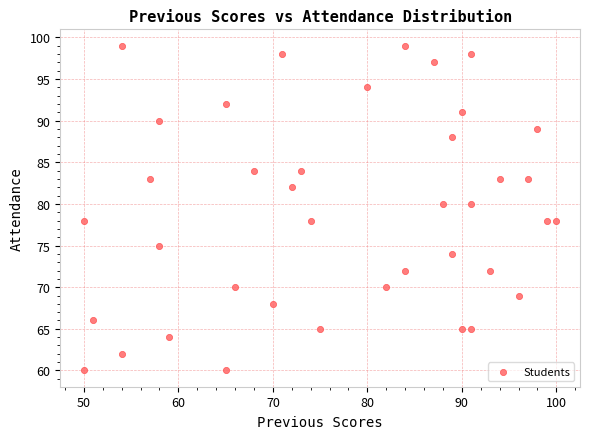

What is the range of Y values (max minus min)?

39